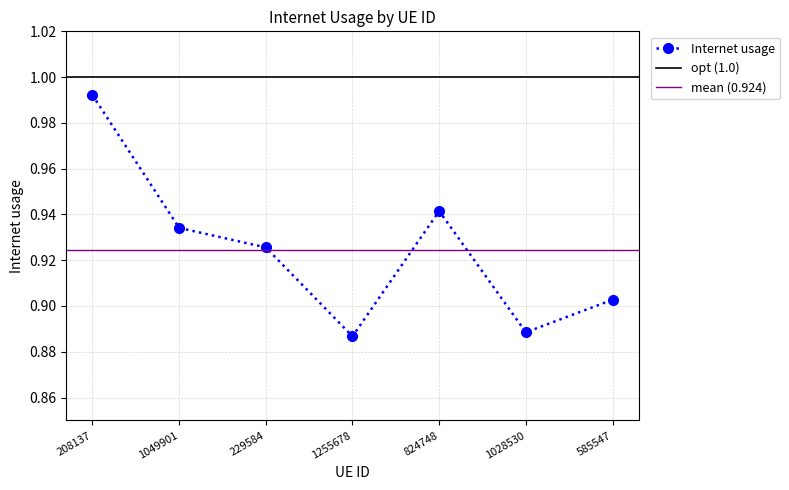

What is the sum of the values at 208137 and 585547?

1.9